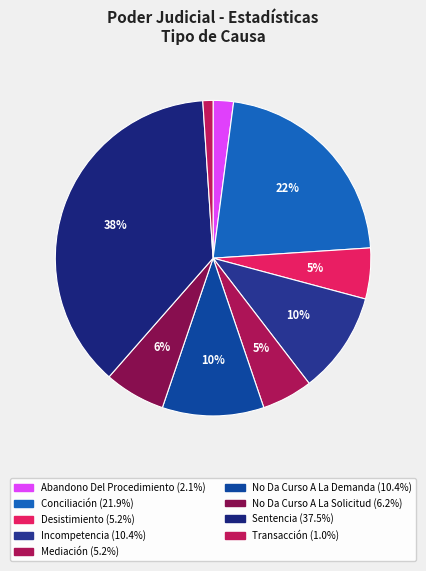

What is the largest slice in the pie chart?

Sentencia